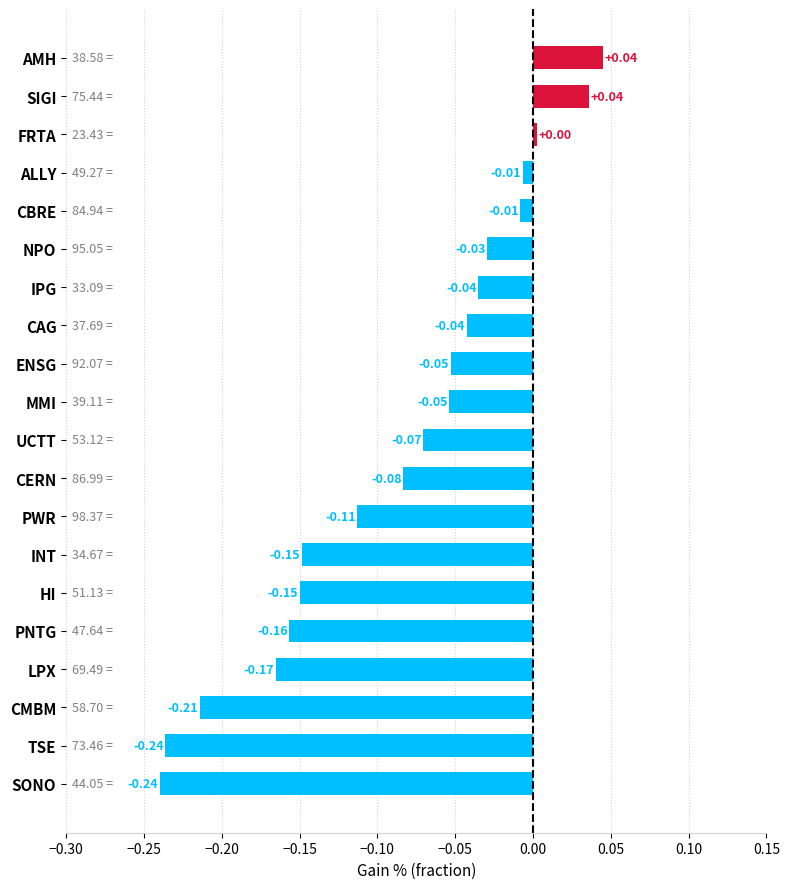

Does the chart contain any negative values?

Yes